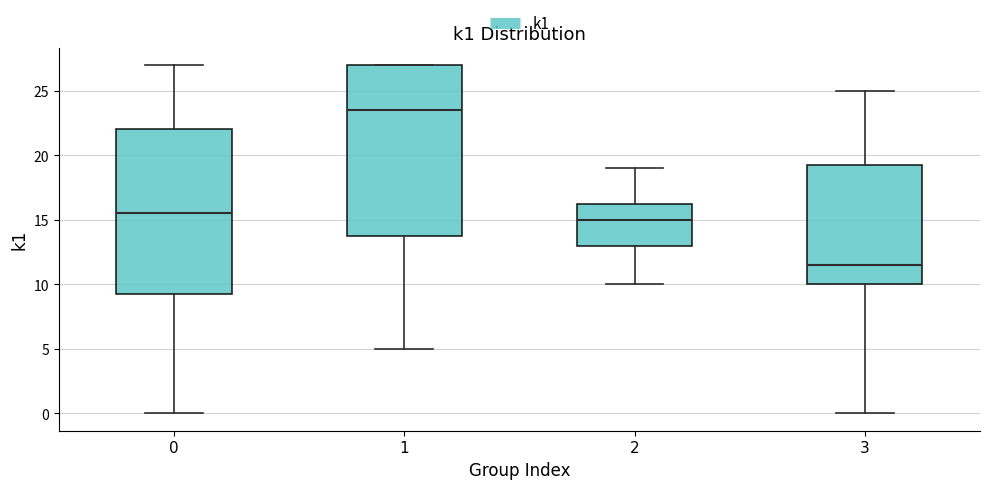

Reading left to right, read every box against the y-axis: the position of its median line, the range the box covers, and the ends of its whiskers. The values are not printed on the chart, so give them approximately, as read against the axis.

0: median 15.5, box 9.5 to 22.0, whiskers 0.0 to 27.0
1: median 23.5, box 14.0 to 27.0, whiskers 5.0 to 27.0
2: median 15.0, box 13.0 to 16.5, whiskers 10.0 to 19.0
3: median 11.5, box 10.0 to 19.5, whiskers 0.0 to 25.0